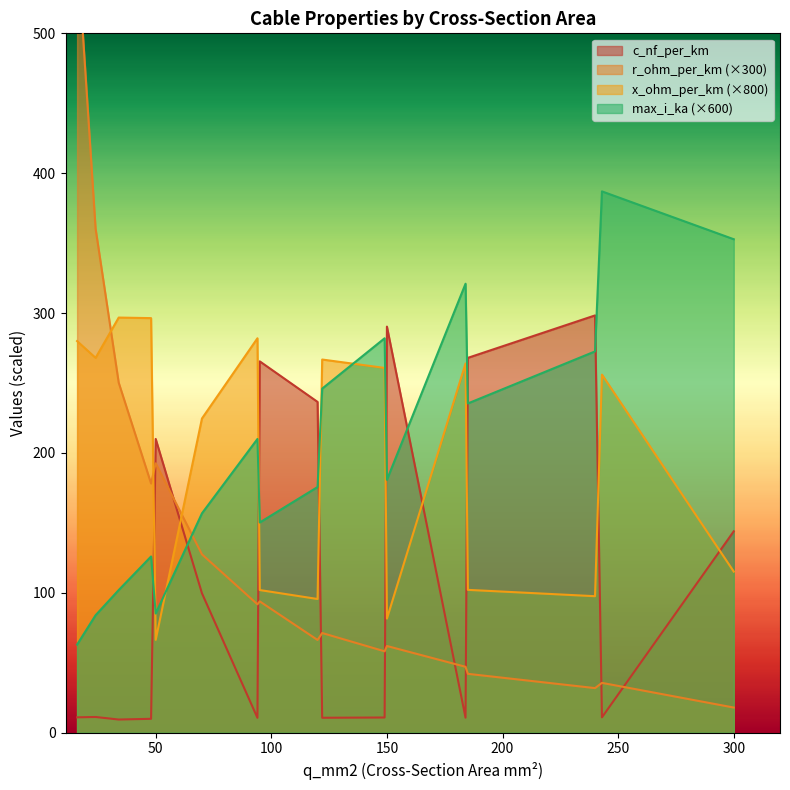

After their last crossing, which series has the higher values: max_i_ka (×600) or x_ohm_per_km (×800)?

max_i_ka (×600)